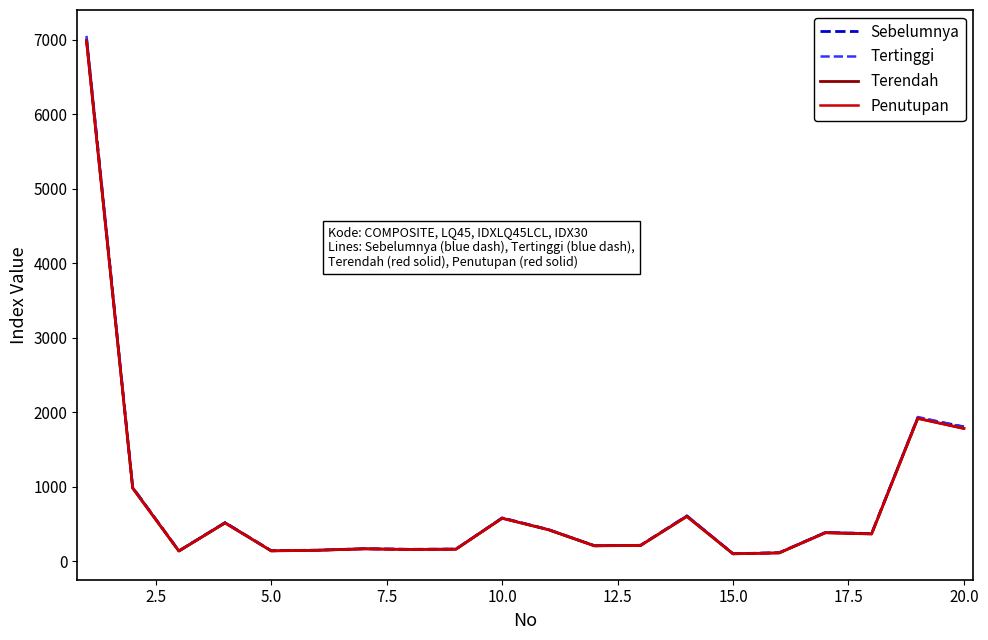

What is the sum of all Penutupan values?

16038.9